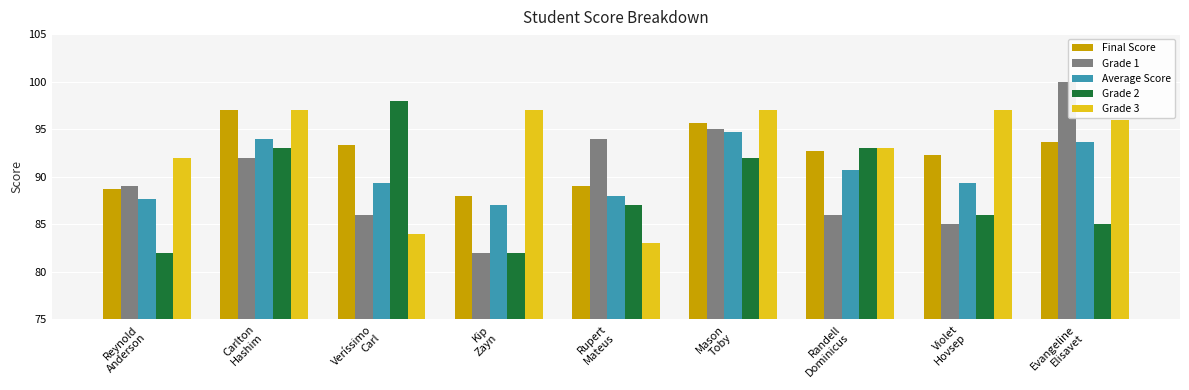

The value of Grade 1 at Mason
Toby is 153.0. True or false?

False